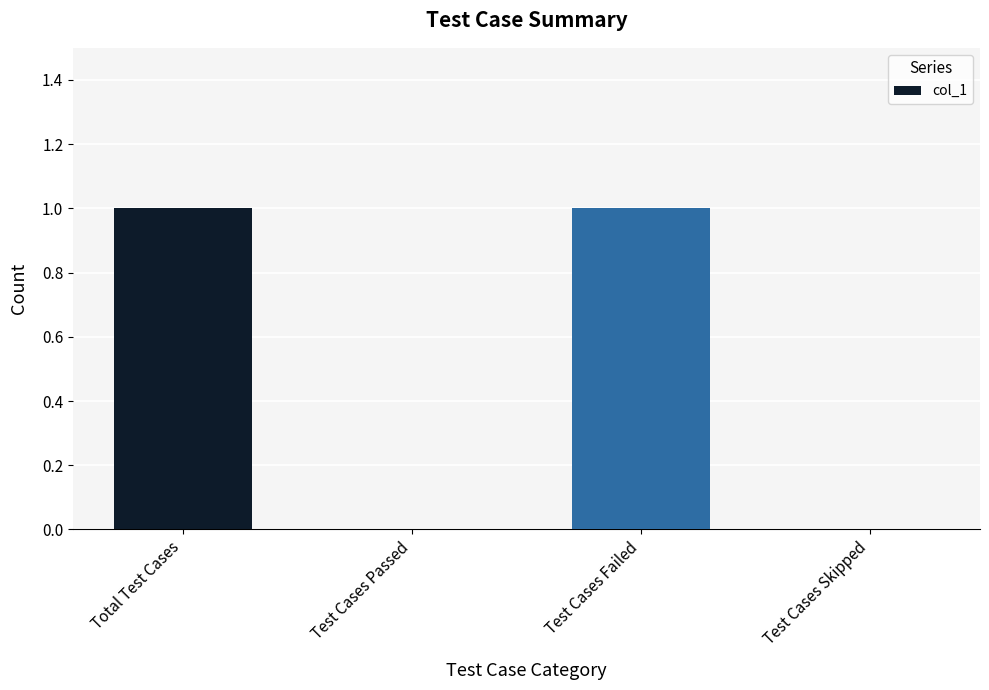

Are the bars grouped side by side (vs. stacked)?

No